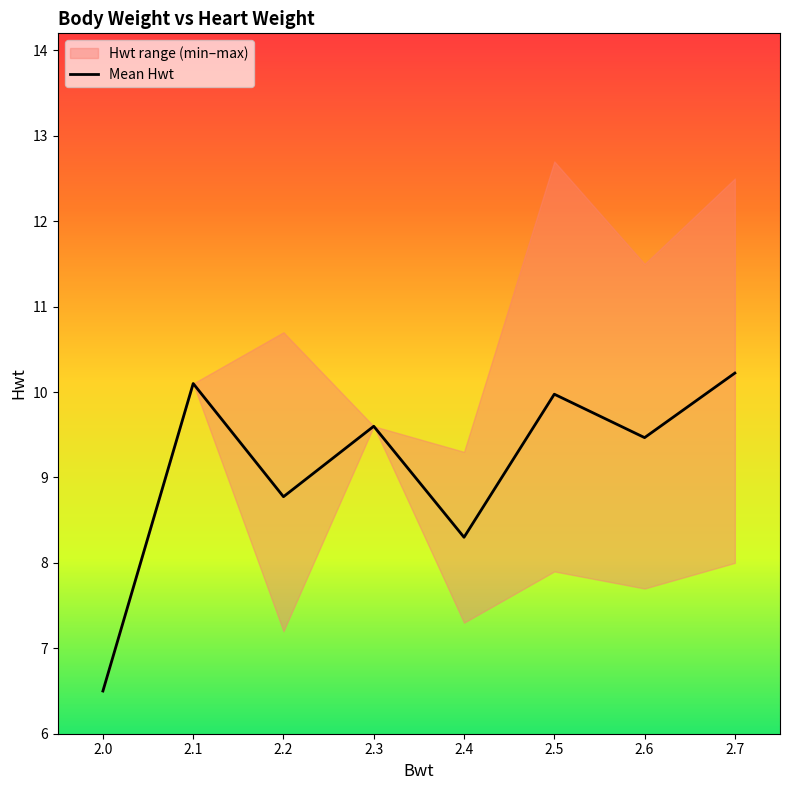

How many interior local valleys (lower than both neighbors) does the data have?

3